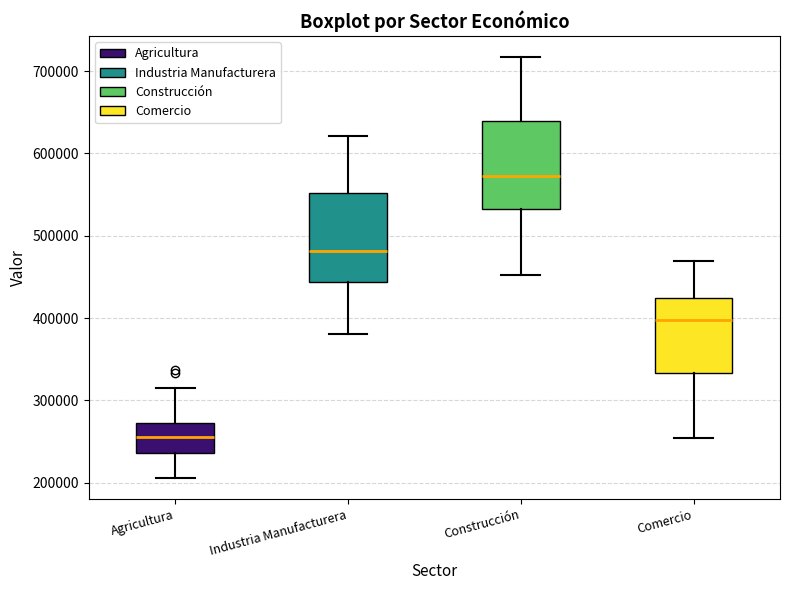

Reading left to right, transcribe this box plot: for each box, give where its median line is, the range the box spans, and where its two whiskers end, as read against the y-axis. The values are not printed on the chart, so give them approximately, as read against the axis.

Agricultura: median 260000, box 240000 to 270000, whiskers 210000 to 310000
Industria Manufacturera: median 480000, box 440000 to 550000, whiskers 380000 to 620000
Construcción: median 570000, box 530000 to 640000, whiskers 450000 to 720000
Comercio: median 400000, box 330000 to 420000, whiskers 250000 to 470000